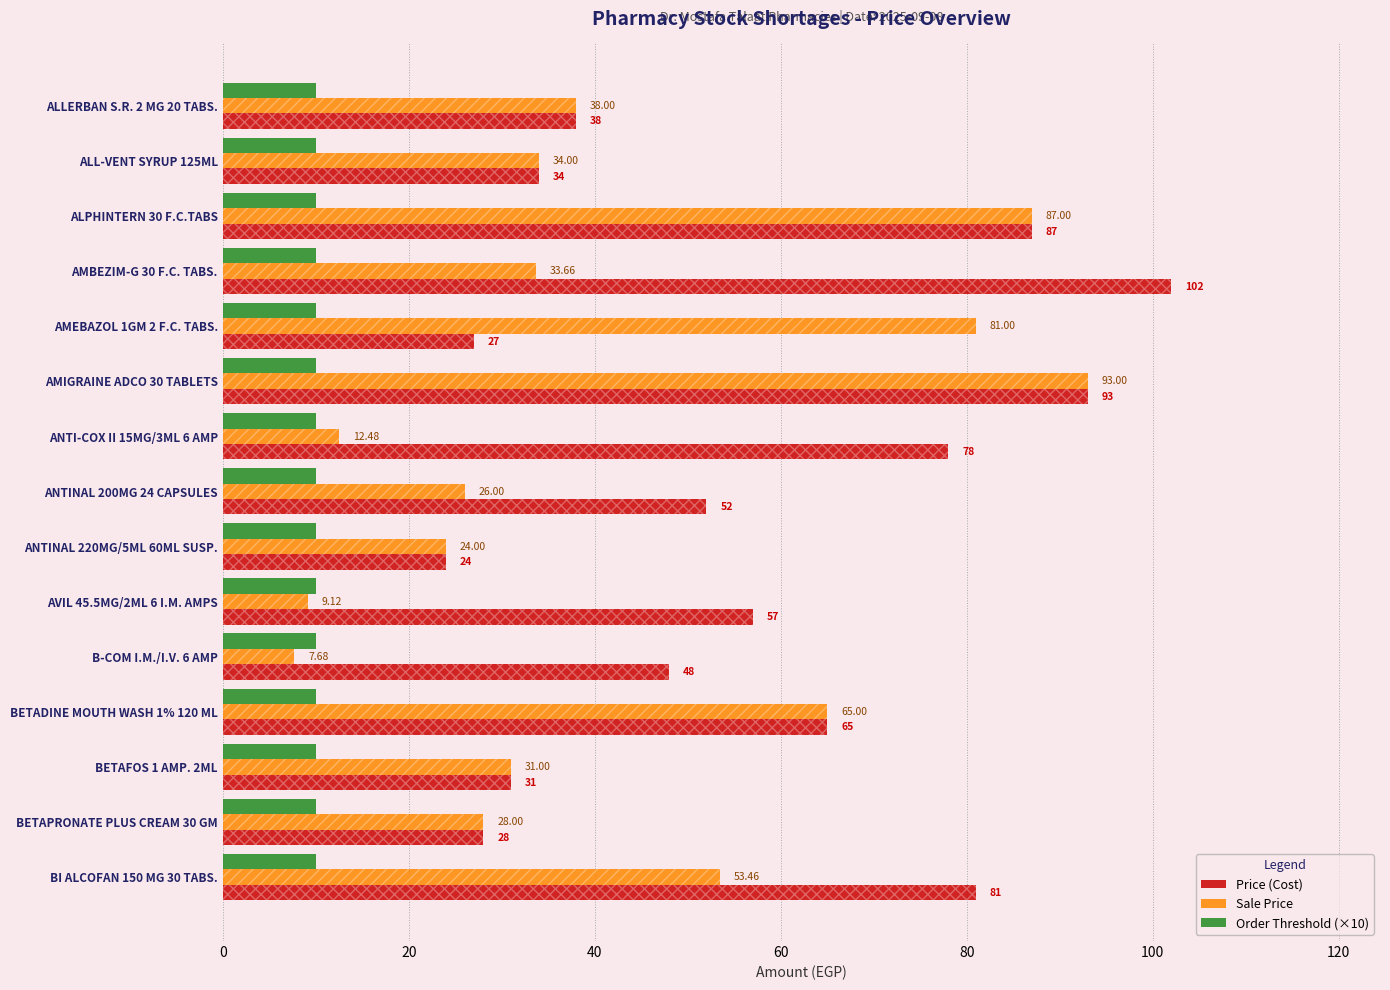

Which series has the widest spread of values?

Sale Price